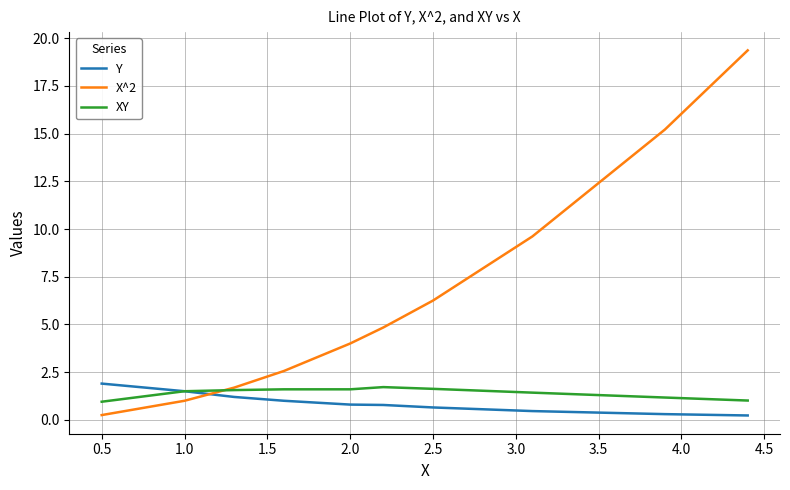

What is the highest value of the XY series?

1.7